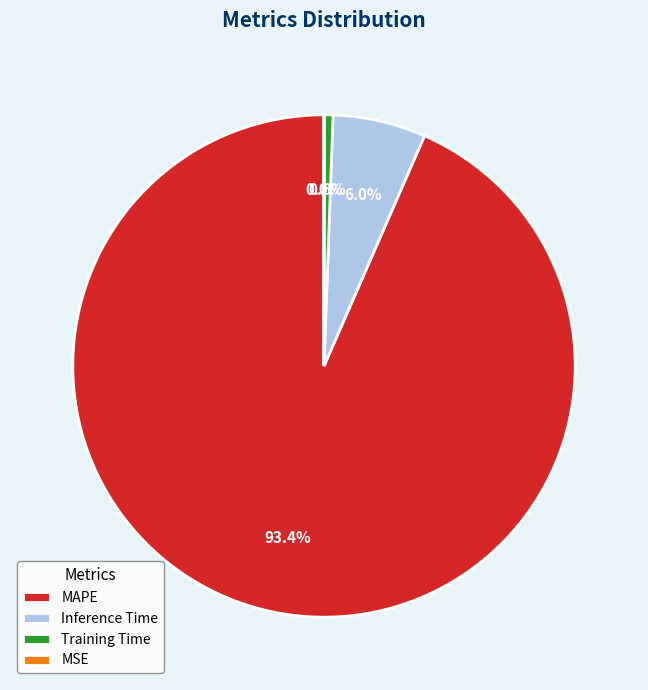

Between Inference Time and Training Time, which is larger?

Inference Time